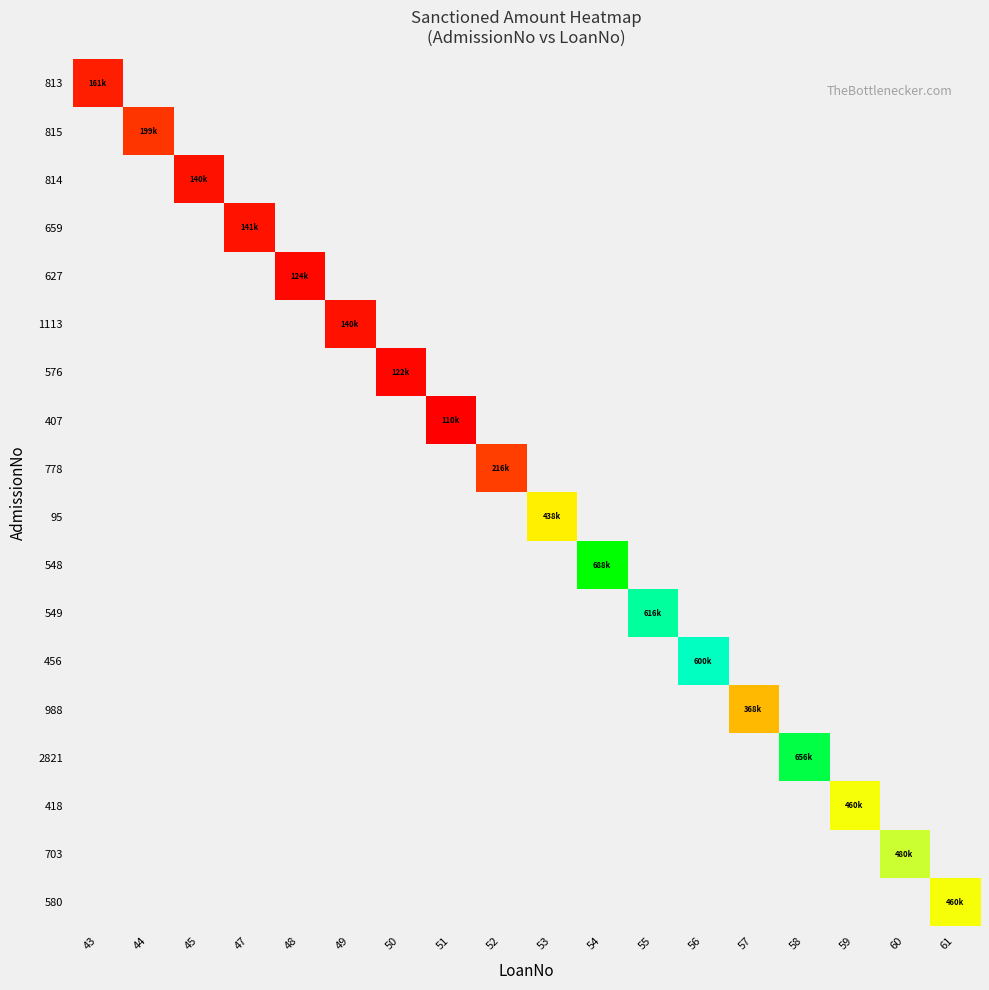

At 45, list the series in order from smallest to largest.

813, 815, 659, 627, 1113, 576, 407, 778, 95, 548, 549, 456, 988, 2821, 418, 703, 580, 814